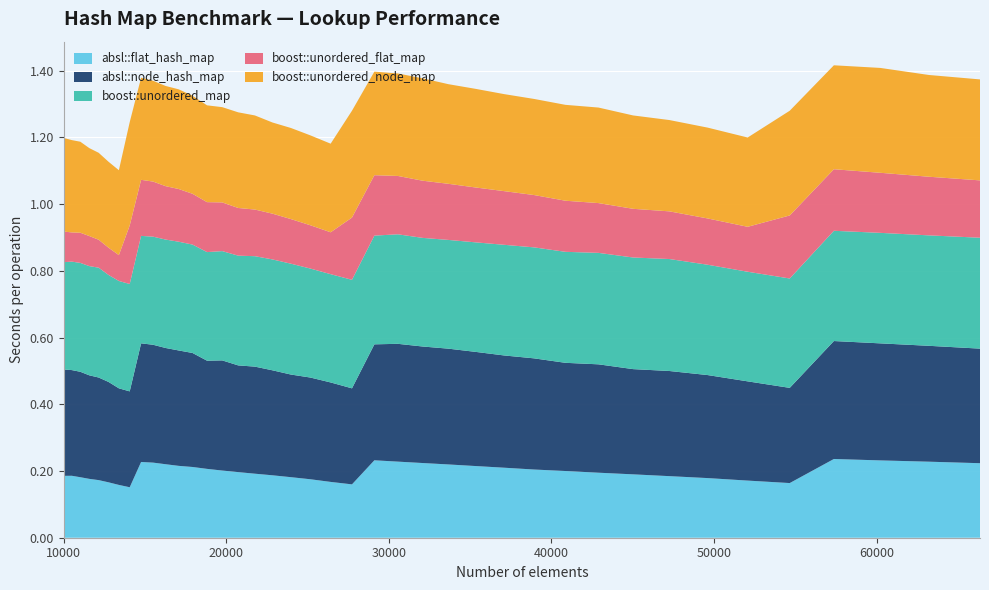

Reading right to left, extract all data points from this chart.

absl::flat_hash_map: 66358=0.2	63216=0.2	60223=0.2	57372=0.2	54656=0.2	52069=0.2	49605=0.2	47258=0.2	45022=0.2	42892=0.2	40863=0.2	38930=0.2	37089=0.2	35335=0.2	33664=0.2	32072=0.2	30555=0.2	29110=0.2	27733=0.2	26421=0.2	25171=0.2	23980=0.2	22845=0.2	21764=0.2	20734=0.2	19753=0.2	18818=0.2	17927=0.2	17078=0.2	16269=0.2	15498=0.2	14763=0.2	14063=0.2	13396=0.2	12760=0.2	12154=0.2	11576=0.2	11025=0.2	10500=0.2	10000=0.2
absl::node_hash_map: 66358=0.3	63216=0.3	60223=0.4	57372=0.4	54656=0.3	52069=0.3	49605=0.3	47258=0.3	45022=0.3	42892=0.3	40863=0.3	38930=0.3	37089=0.3	35335=0.3	33664=0.3	32072=0.3	30555=0.4	29110=0.3	27733=0.3	26421=0.3	25171=0.3	23980=0.3	22845=0.3	21764=0.3	20734=0.3	19753=0.3	18818=0.3	17927=0.3	17078=0.3	16269=0.3	15498=0.4	14763=0.4	14063=0.3	13396=0.3	12760=0.3	12154=0.3	11576=0.3	11025=0.3	10500=0.3	10000=0.3
boost::unordered_map: 66358=0.3	63216=0.3	60223=0.3	57372=0.3	54656=0.3	52069=0.3	49605=0.3	47258=0.3	45022=0.3	42892=0.3	40863=0.3	38930=0.3	37089=0.3	35335=0.3	33664=0.3	32072=0.3	30555=0.3	29110=0.3	27733=0.3	26421=0.3	25171=0.3	23980=0.3	22845=0.3	21764=0.3	20734=0.3	19753=0.3	18818=0.3	17927=0.3	17078=0.3	16269=0.3	15498=0.3	14763=0.3	14063=0.3	13396=0.3	12760=0.3	12154=0.3	11576=0.3	11025=0.3	10500=0.3	10000=0.3
boost::unordered_flat_map: 66358=0.2	63216=0.2	60223=0.2	57372=0.2	54656=0.2	52069=0.1	49605=0.1	47258=0.1	45022=0.1	42892=0.1	40863=0.2	38930=0.2	37089=0.2	35335=0.2	33664=0.2	32072=0.2	30555=0.2	29110=0.2	27733=0.2	26421=0.1	25171=0.1	23980=0.1	22845=0.1	21764=0.1	20734=0.1	19753=0.1	18818=0.1	17927=0.2	17078=0.2	16269=0.2	15498=0.2	14763=0.2	14063=0.2	13396=0.1	12760=0.1	12154=0.1	11576=0.1	11025=0.1	10500=0.1	10000=0.1
boost::unordered_node_map: 66358=0.3	63216=0.3	60223=0.3	57372=0.3	54656=0.3	52069=0.3	49605=0.3	47258=0.3	45022=0.3	42892=0.3	40863=0.3	38930=0.3	37089=0.3	35335=0.3	33664=0.3	32072=0.3	30555=0.3	29110=0.3	27733=0.3	26421=0.3	25171=0.3	23980=0.3	22845=0.3	21764=0.3	20734=0.3	19753=0.3	18818=0.3	17927=0.3	17078=0.3	16269=0.3	15498=0.3	14763=0.3	14063=0.3	13396=0.3	12760=0.3	12154=0.3	11576=0.3	11025=0.3	10500=0.3	10000=0.3